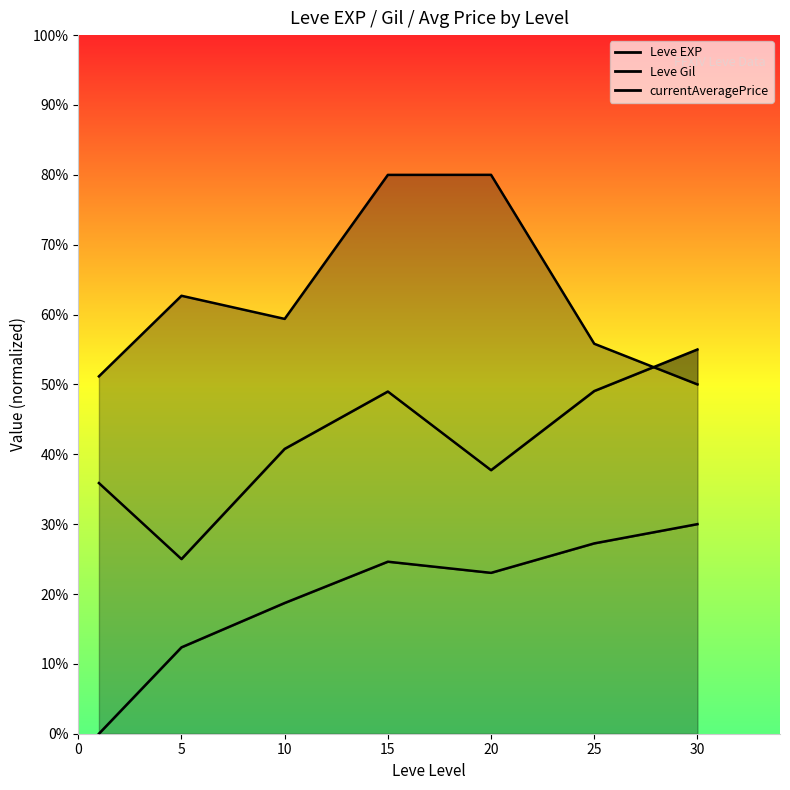

At 25, list the series in order from largest to smallest.

currentAveragePrice, Leve Gil, Leve EXP